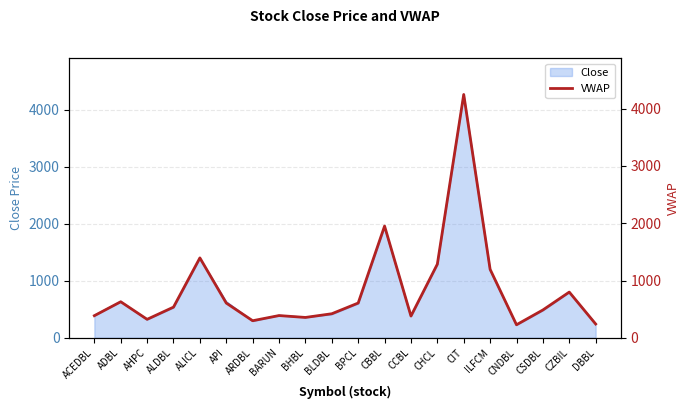

What is the sum of all values?

16748.5